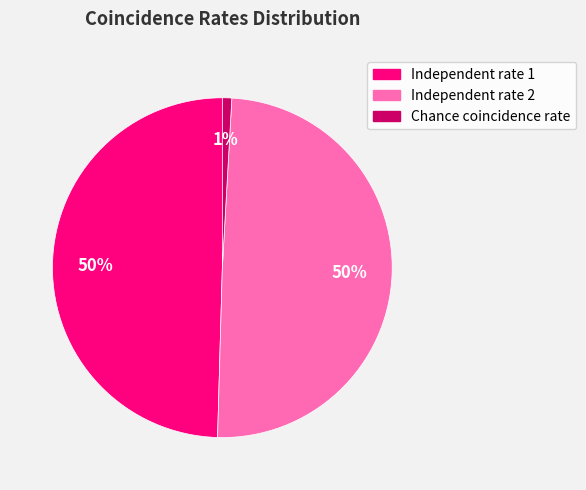

Does Independent rate 2 represent more than half of the total?

No